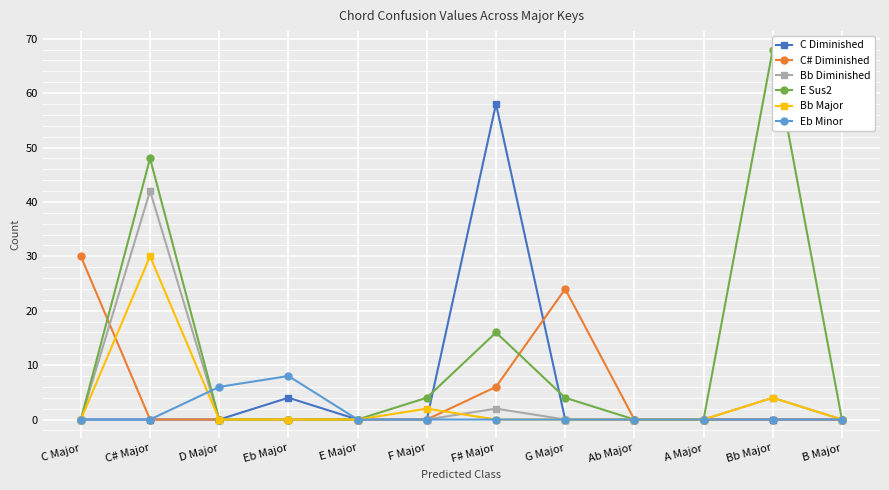

How many lines are shown in the chart?

6